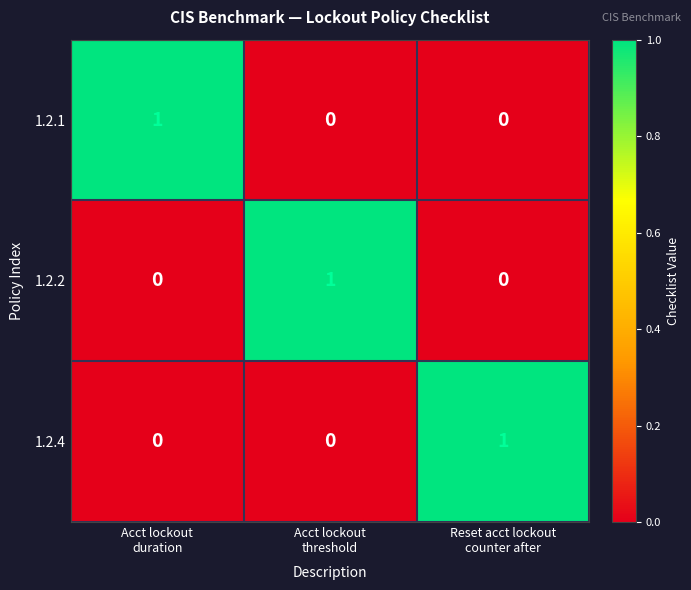

What is the total value across all series at Reset acct lockout
counter after?

1